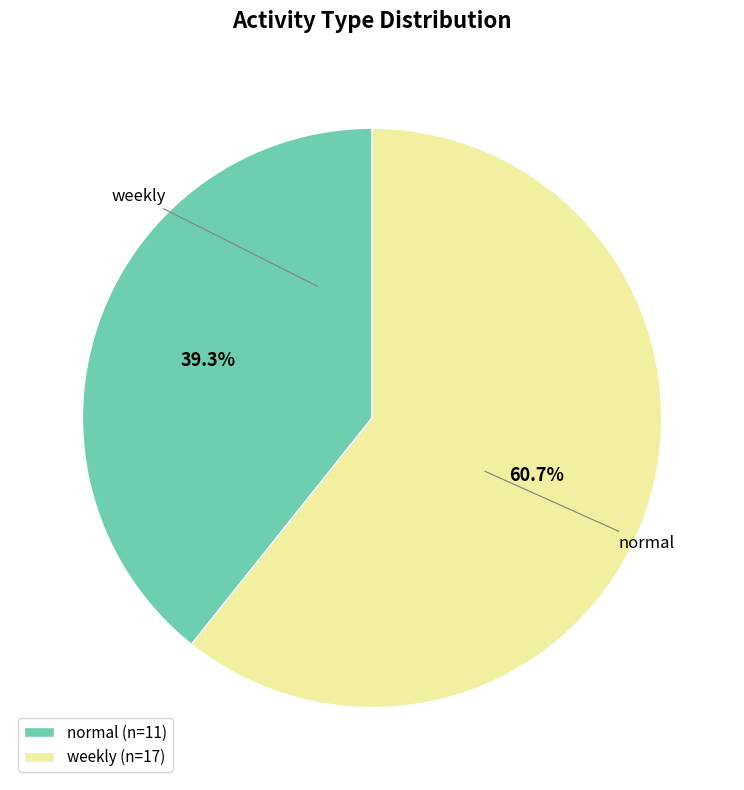

What is the ratio of the value at weekly (n=17) to the value at normal (n=11)?

1.5